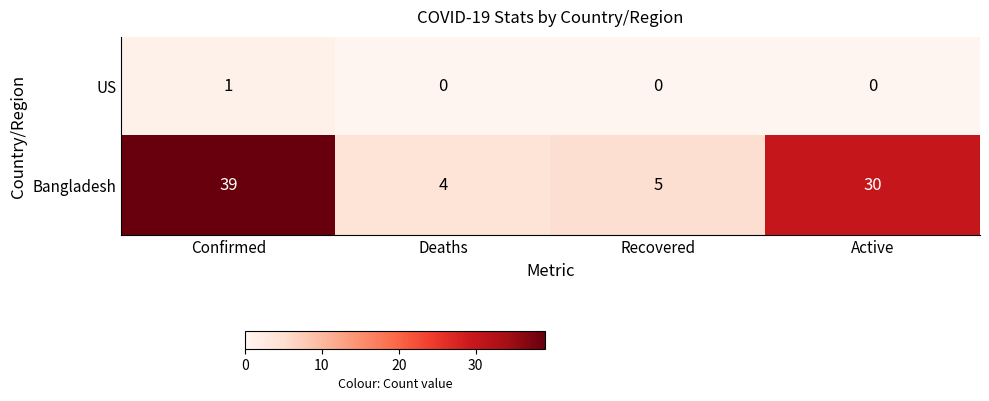

What is the average value of the Bangladesh series?

20